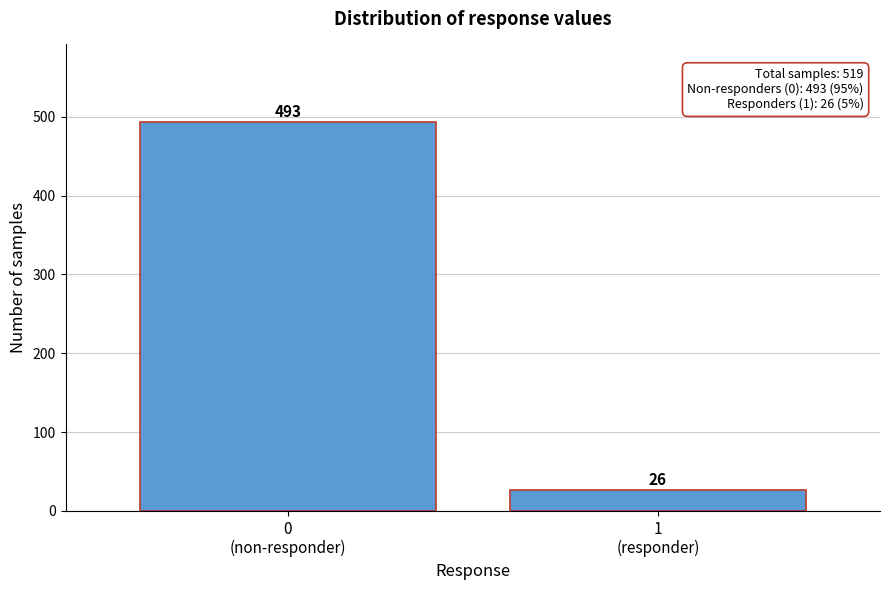

Reading right to left, transcribe all the data shown in this chart.

26	493